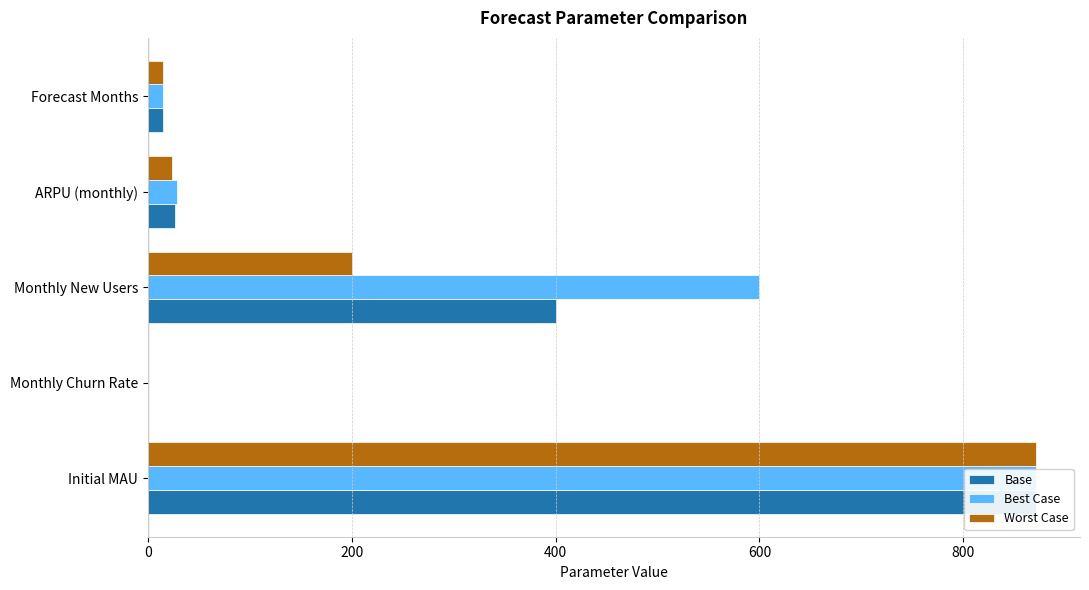

Is the value of Best Case at Initial MAU greater than the value of Worst Case at Forecast Months?

Yes